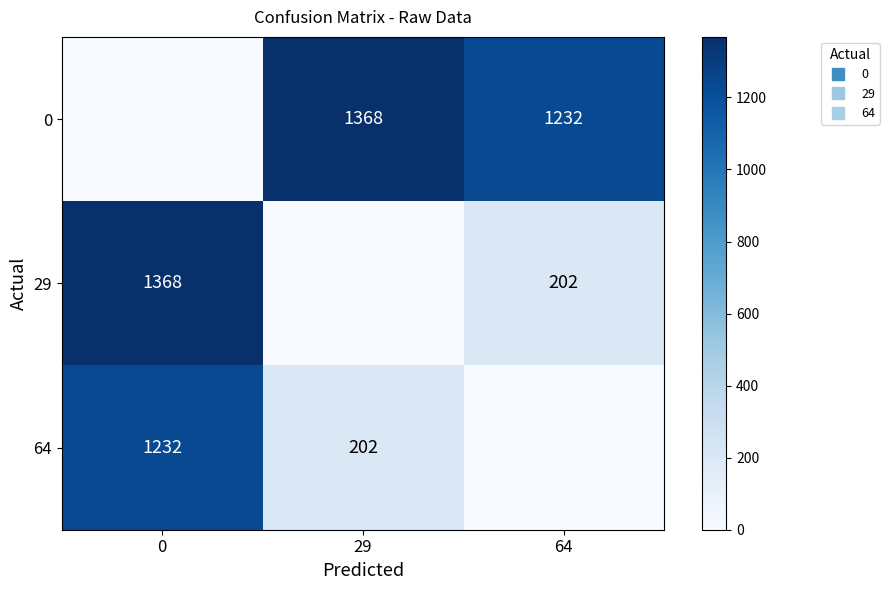

What is the difference between the maximum and minimum values in the 0 series?

1368